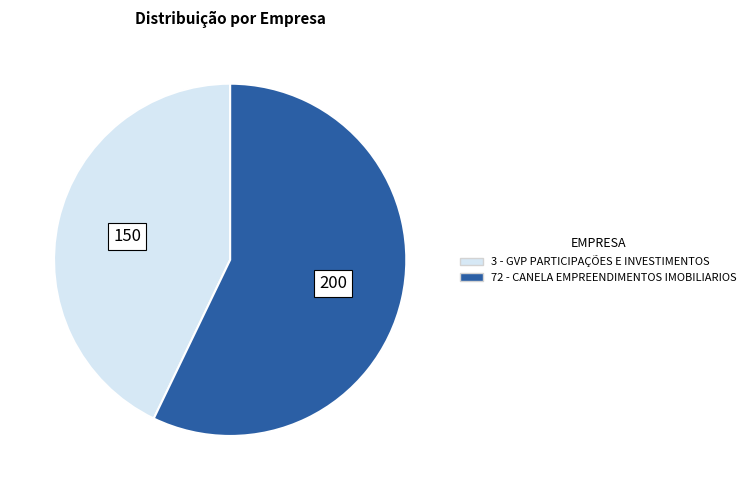

How many slices are in this pie chart?

2